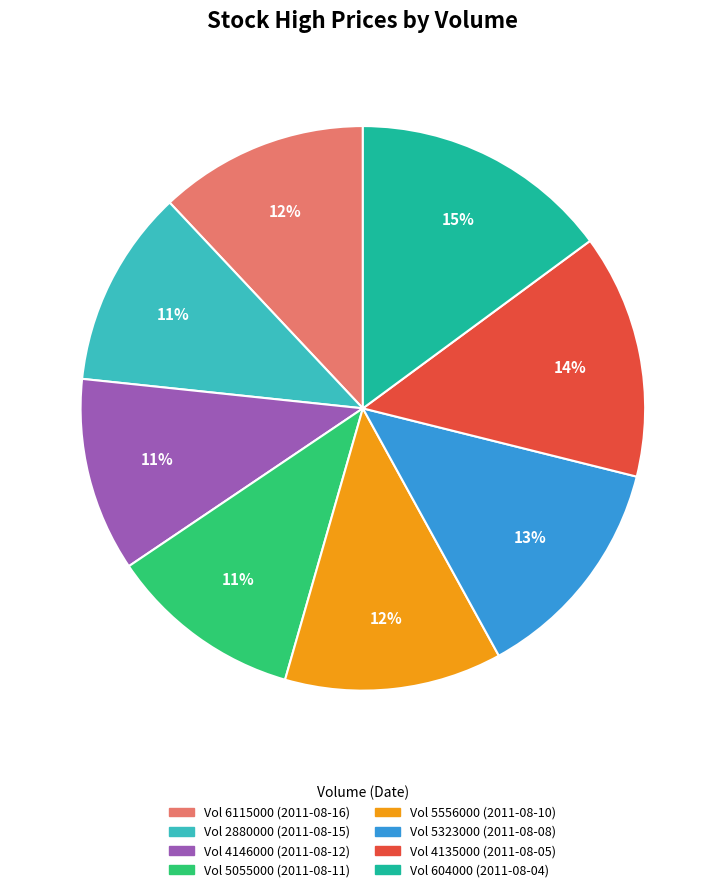

Is there any slice that represents more than half of the pie?

No